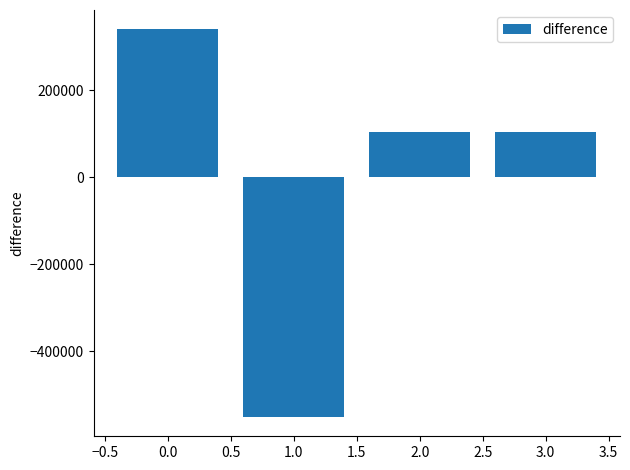

What is the label of the 3rd bar from the right?

1.0